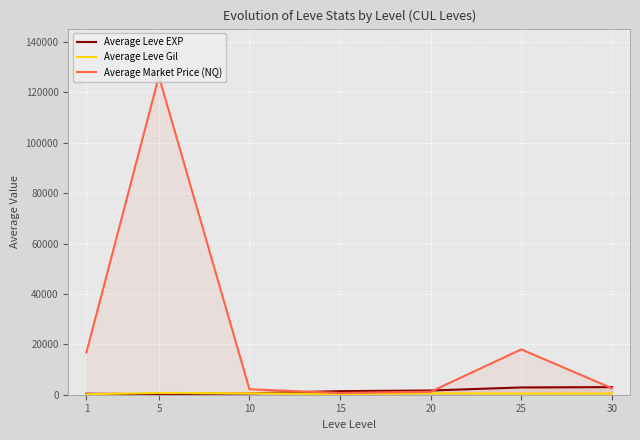

What value does the Average Leve Gil series have at 15?

327